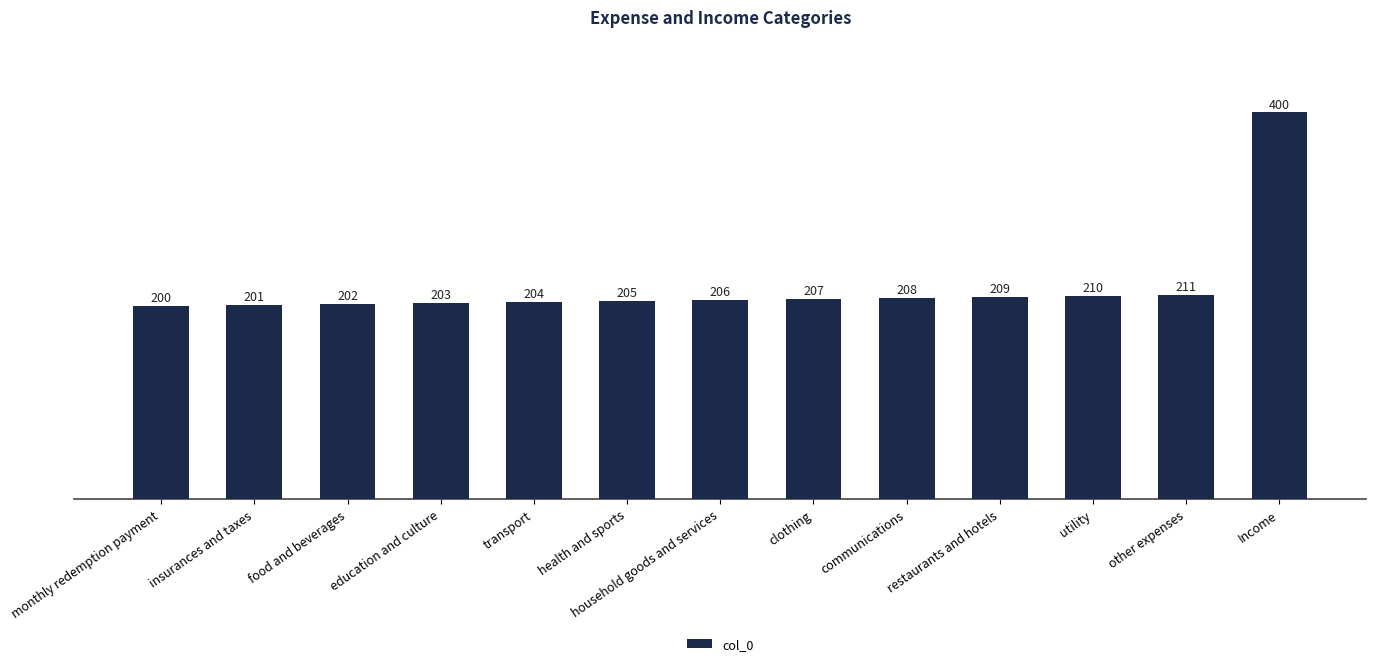

The value at health and sports is 336. True or false?

False